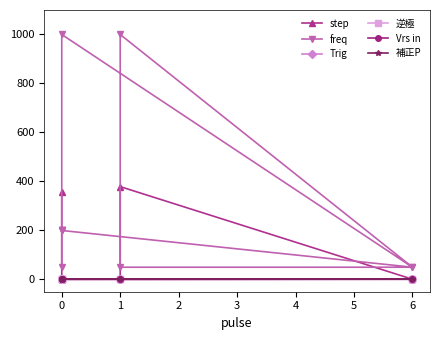

True or false: Trig and freq cross at least once.

False